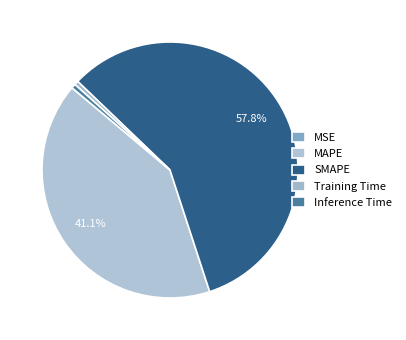

To the nearest percent, what is the difference between the largest and smallest slice percentages?

58%